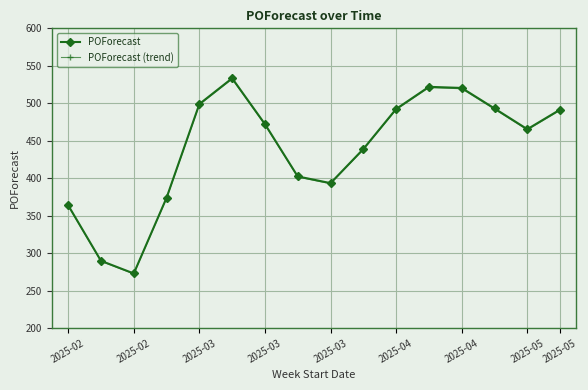

What are all the series names shown in the legend?

POForecast, POForecast (trend)